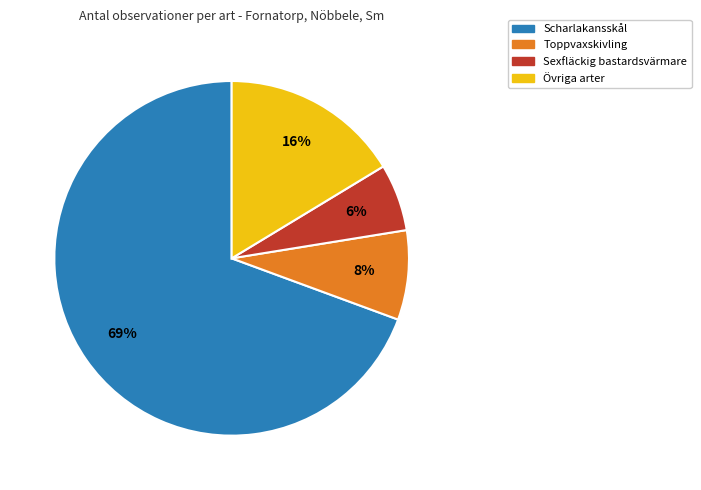

To the nearest percent, what is the combined percentage of Övriga arter and Sexfläckig bastardsvärmare?

22%